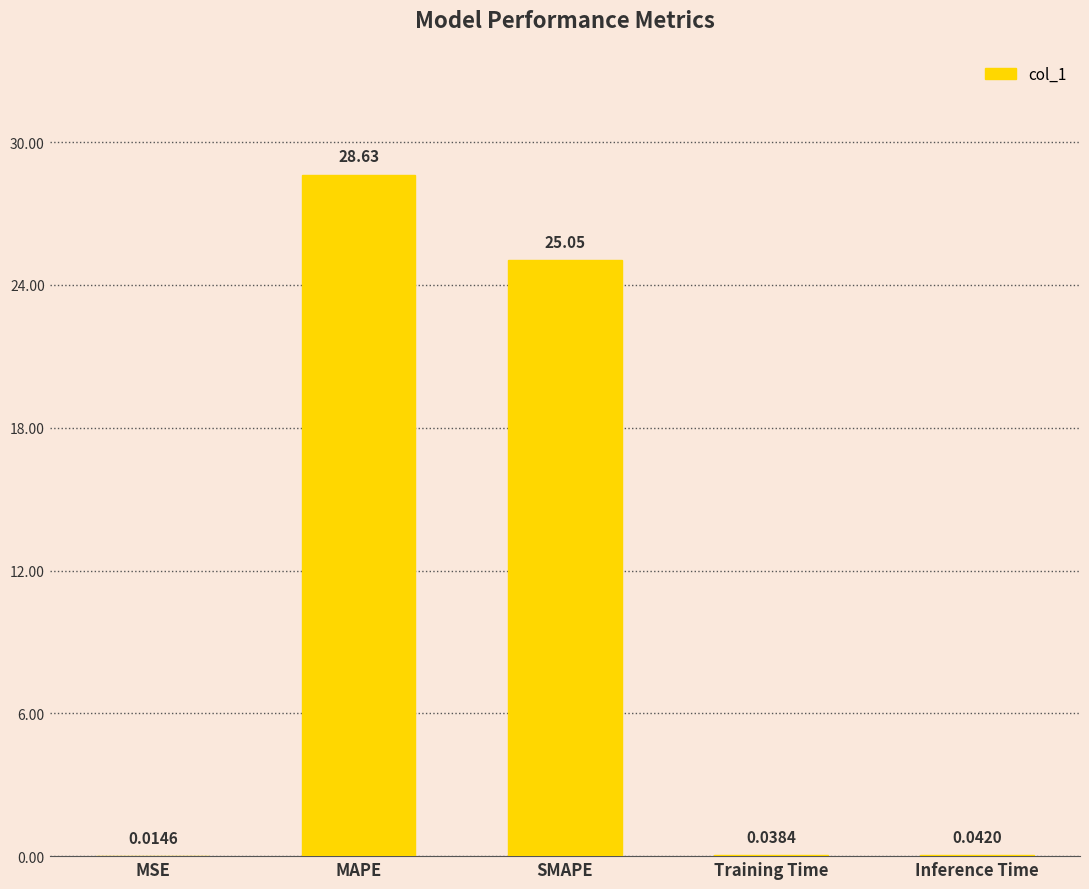

Which category has the highest value across all series?

MAPE